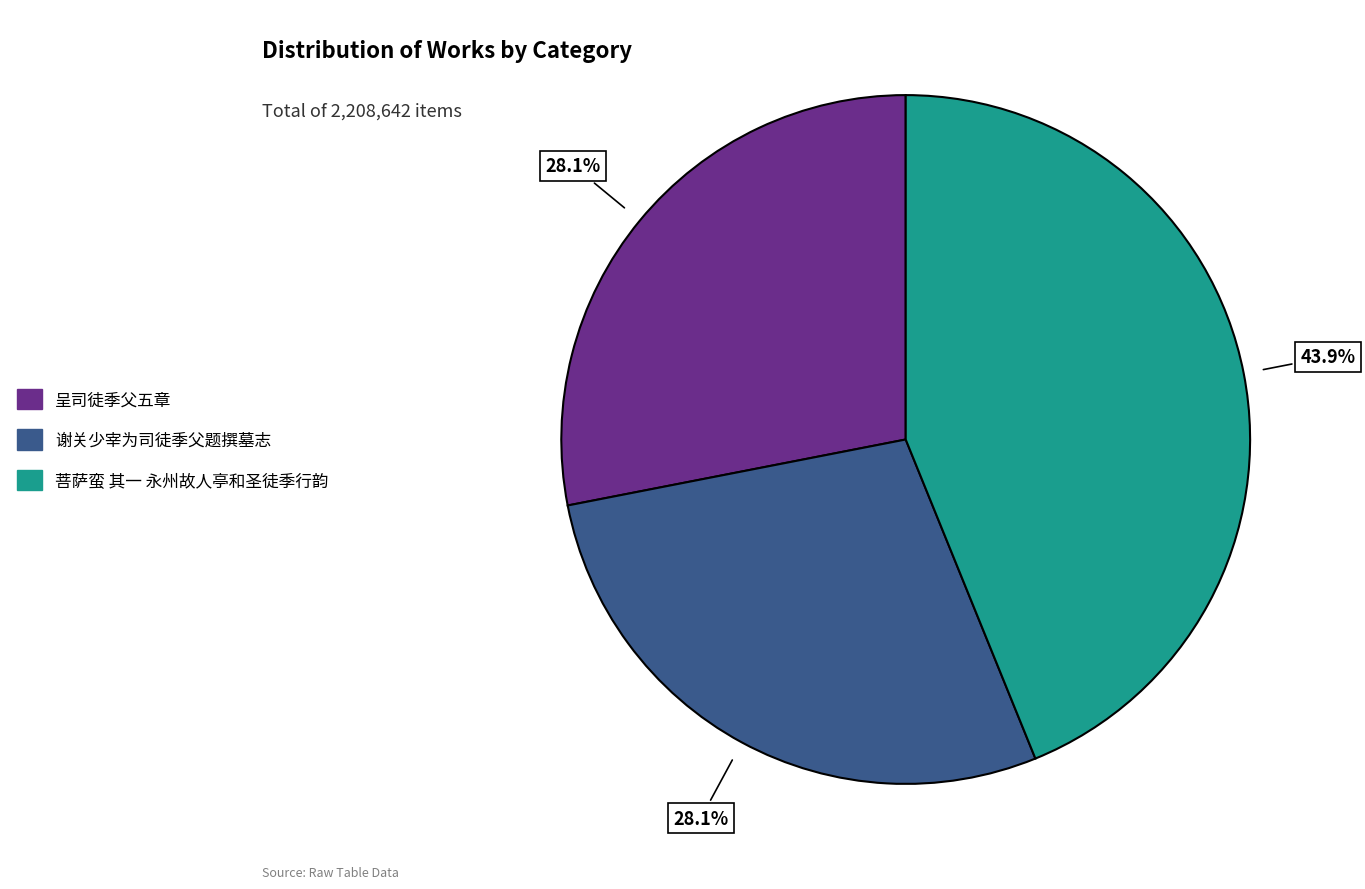

What is the largest slice in the pie chart?

菩萨蛮 其一 永州故人亭和圣徒季行韵